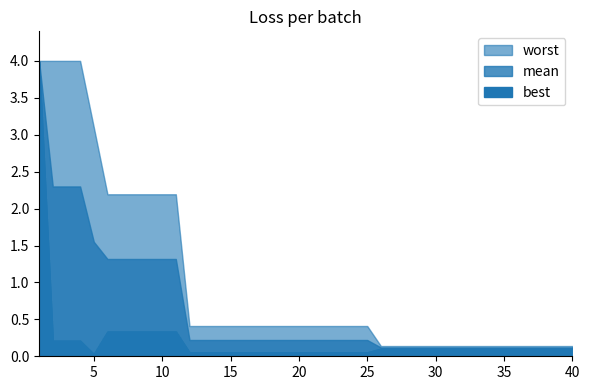

Between 35 and 36, which series saw the biggest shift?

mean